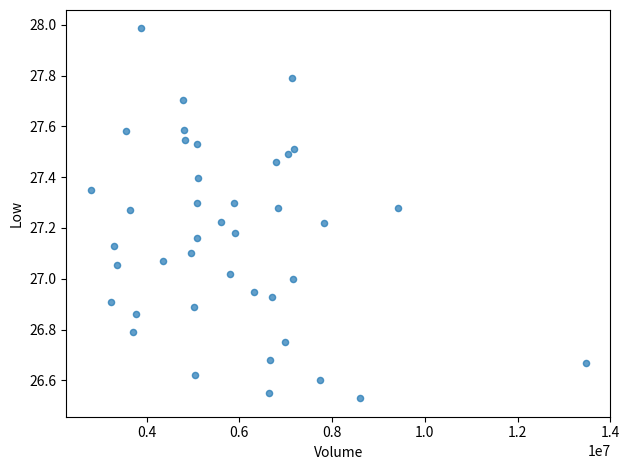

What is the range of X values (max minus min)?

10664100.0